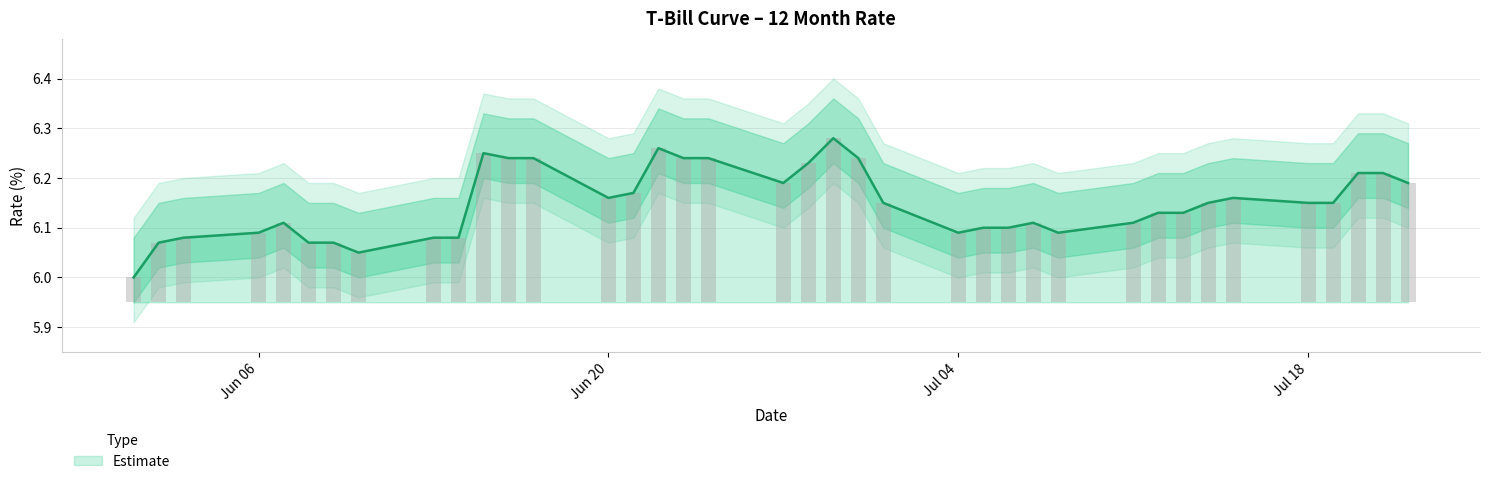

How many data points are above 6?

37